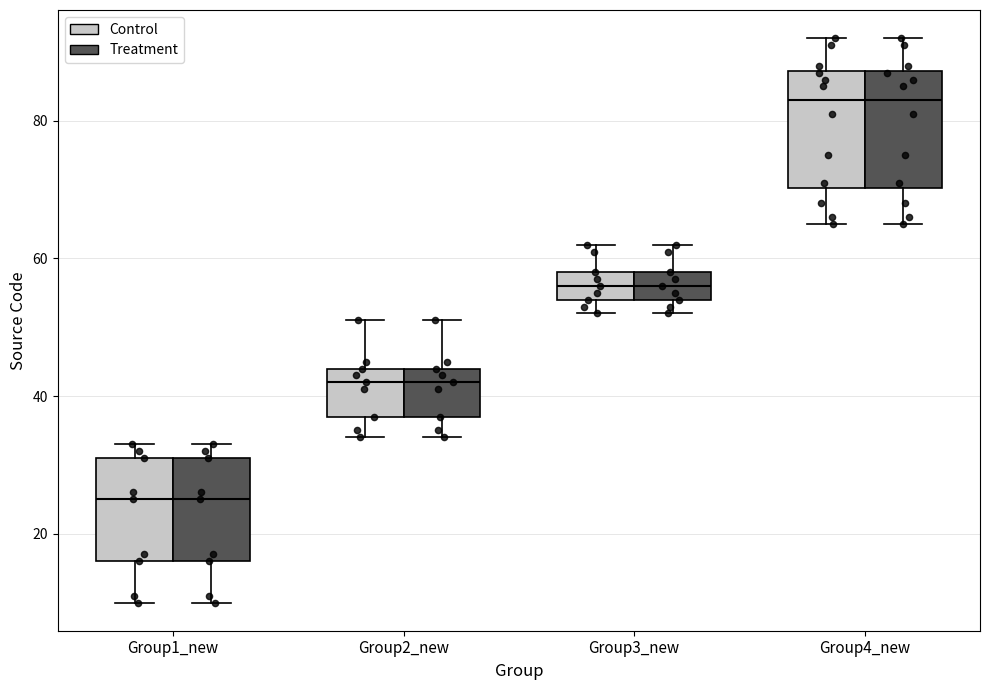

Reading left to right, read every box against the y-axis: the position of its median line, the range the box covers, and the ends of its whiskers. The values are not printed on the chart, so give them approximately, as read against the axis.

Group1_new (Control): median 26, box 16 to 32, whiskers 10 to 34
Group1_new (Treatment): median 26, box 16 to 32, whiskers 10 to 34
Group2_new (Control): median 42, box 38 to 44, whiskers 34 to 52
Group2_new (Treatment): median 42, box 38 to 44, whiskers 34 to 52
Group3_new (Control): median 56, box 54 to 58, whiskers 52 to 62
Group3_new (Treatment): median 56, box 54 to 58, whiskers 52 to 62
Group4_new (Control): median 84, box 70 to 88, whiskers 66 to 92
Group4_new (Treatment): median 84, box 70 to 88, whiskers 66 to 92